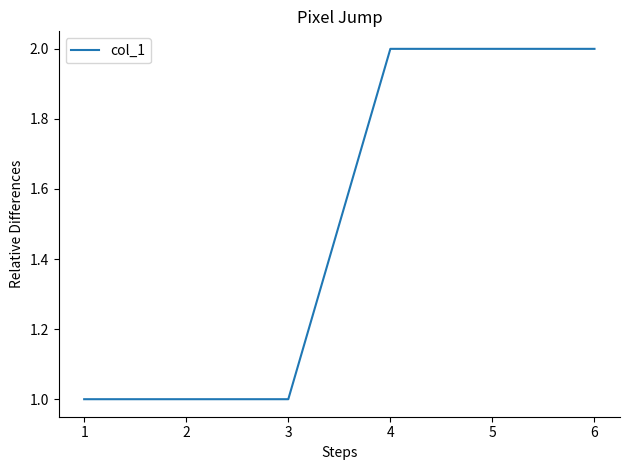

What is the ratio of the value at 5 to the value at 3?

2.0